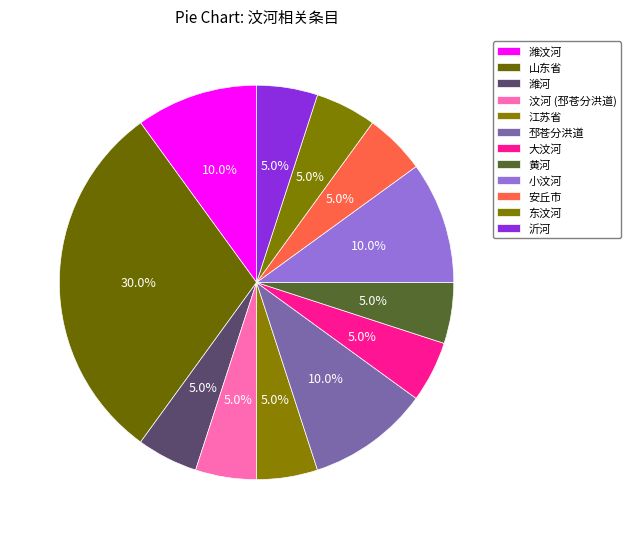

How many segments does this pie chart have?

12